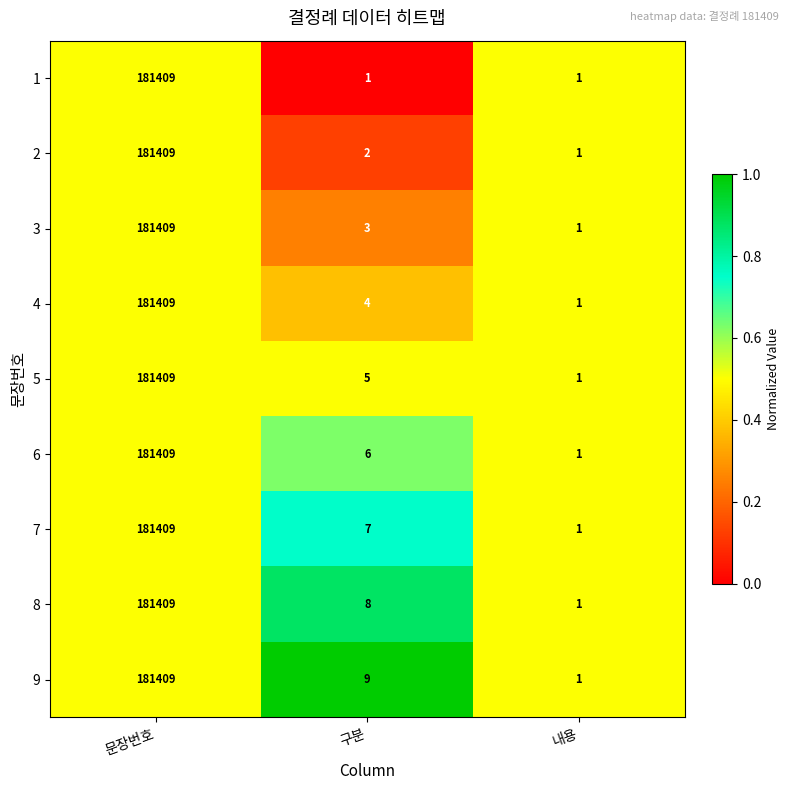

At 구분, list the series in order from largest to smallest.

9, 8, 7, 6, 5, 4, 3, 2, 1